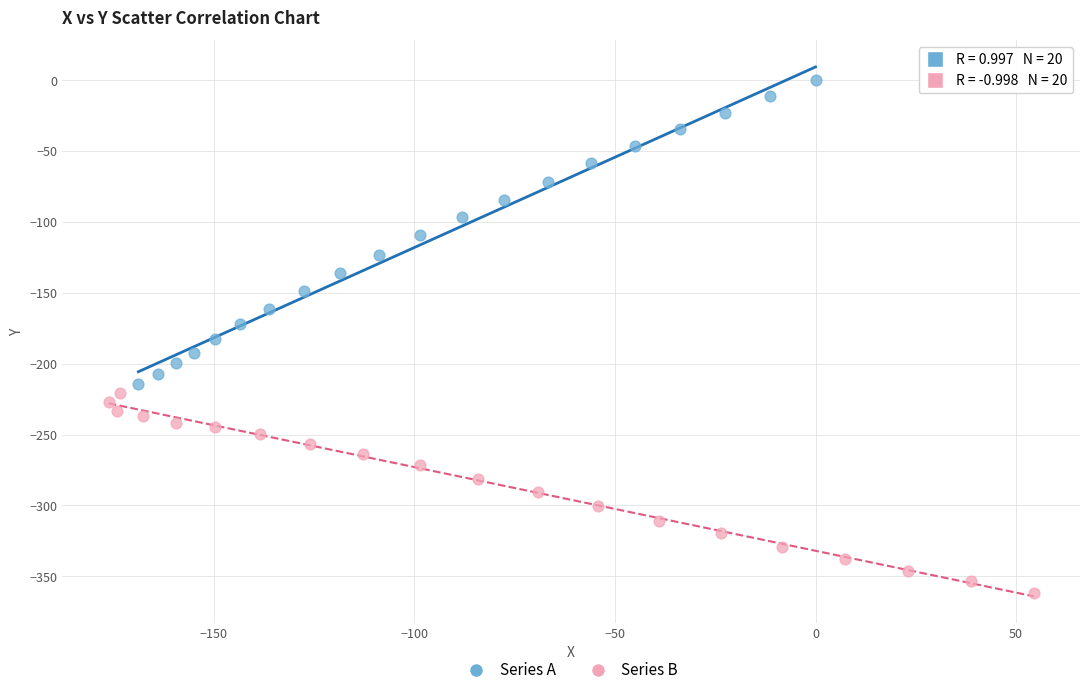

Which series has the widest spread of Y values?

Series A